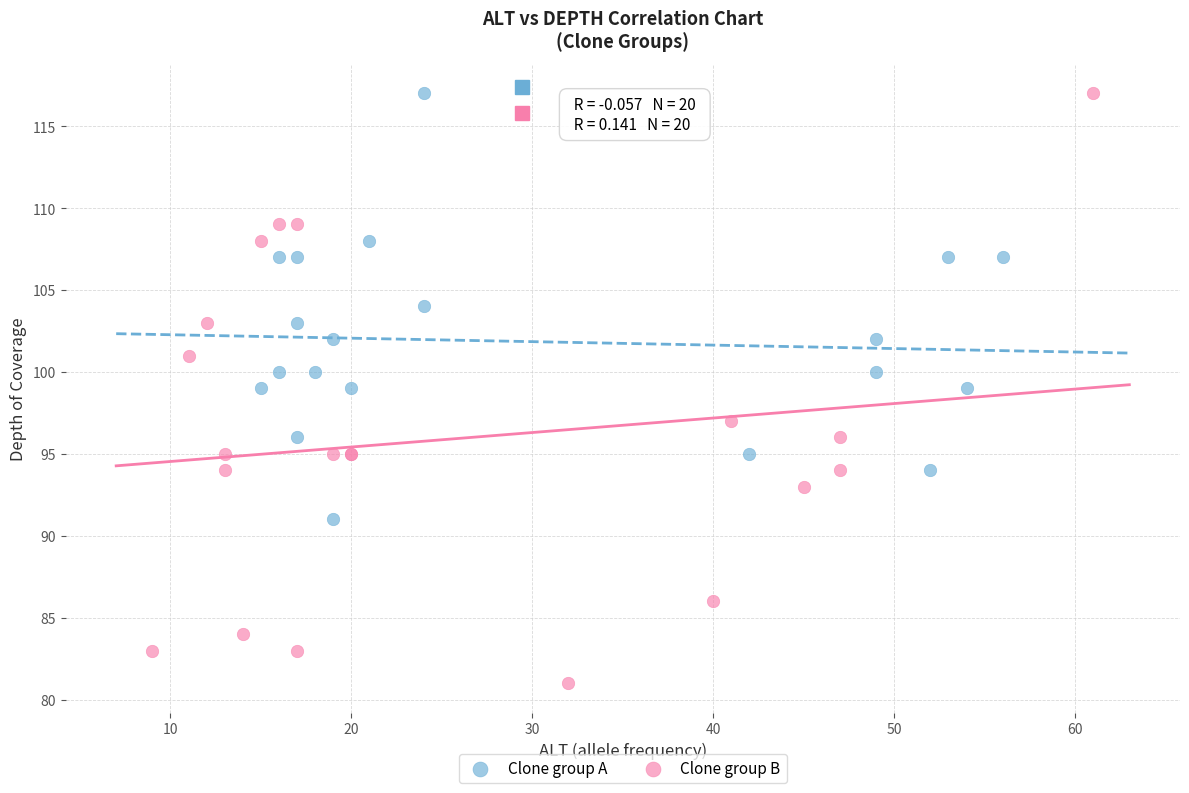

Which series reaches the minimum Y coordinate?

Clone group B